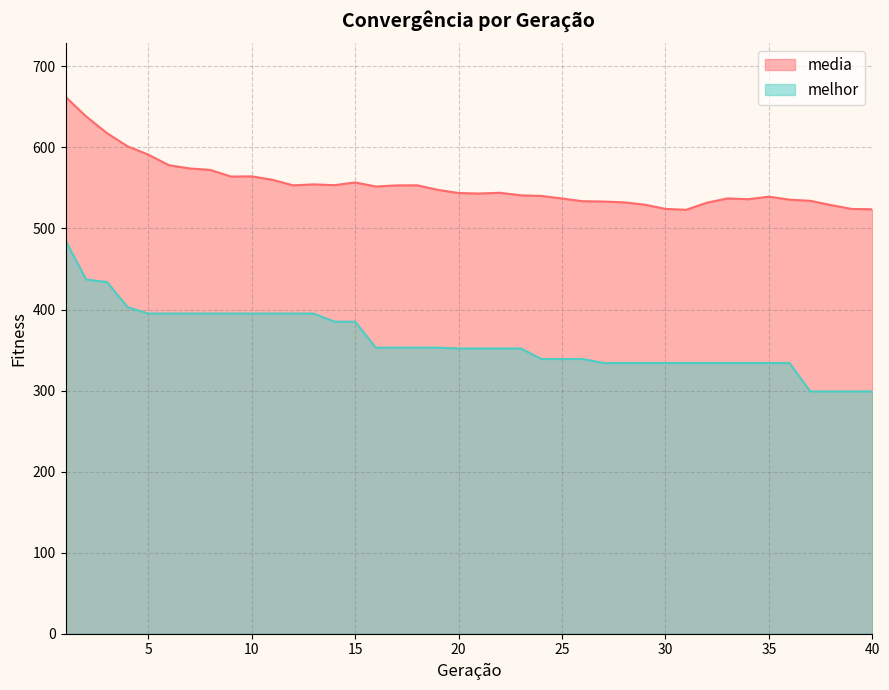

The media series shows 560.1 at 11. True or false?

True